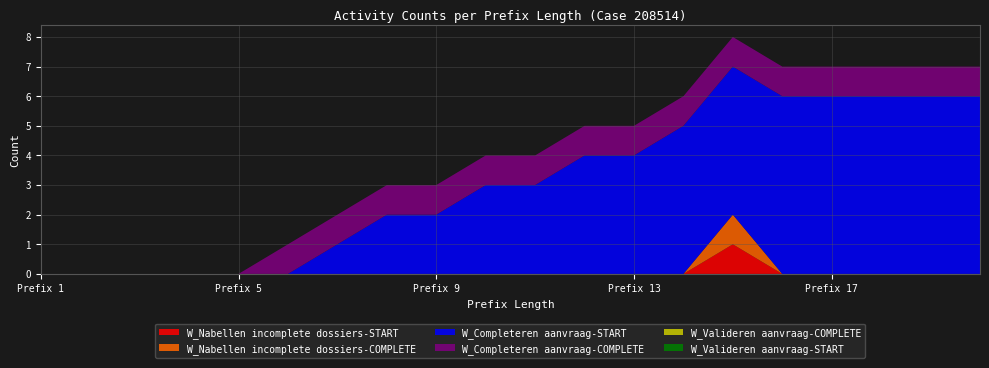

Reading right to left, what are all the values shown in this chart?

W_Nabellen incomplete dossiers-START: 20=0	19=0	18=0	17=0	16=0	15=1	14=0	13=0	12=0	11=0	10=0	9=0	8=0	7=0	6=0	5=0	4=0	3=0	2=0	1=0
W_Nabellen incomplete dossiers-COMPLETE: 20=0	19=0	18=0	17=0	16=0	15=1	14=0	13=0	12=0	11=0	10=0	9=0	8=0	7=0	6=0	5=0	4=0	3=0	2=0	1=0
W_Completeren aanvraag-START: 20=6	19=6	18=6	17=6	16=6	15=5	14=5	13=4	12=4	11=3	10=3	9=2	8=2	7=1	6=0	5=0	4=0	3=0	2=0	1=0
W_Completeren aanvraag-COMPLETE: 20=1	19=1	18=1	17=1	16=1	15=1	14=1	13=1	12=1	11=1	10=1	9=1	8=1	7=1	6=1	5=0	4=0	3=0	2=0	1=0
W_Valideren aanvraag-COMPLETE: 20=0	19=0	18=0	17=0	16=0	15=0	14=0	13=0	12=0	11=0	10=0	9=0	8=0	7=0	6=0	5=0	4=0	3=0	2=0	1=0
W_Valideren aanvraag-START: 20=0	19=0	18=0	17=0	16=0	15=0	14=0	13=0	12=0	11=0	10=0	9=0	8=0	7=0	6=0	5=0	4=0	3=0	2=0	1=0